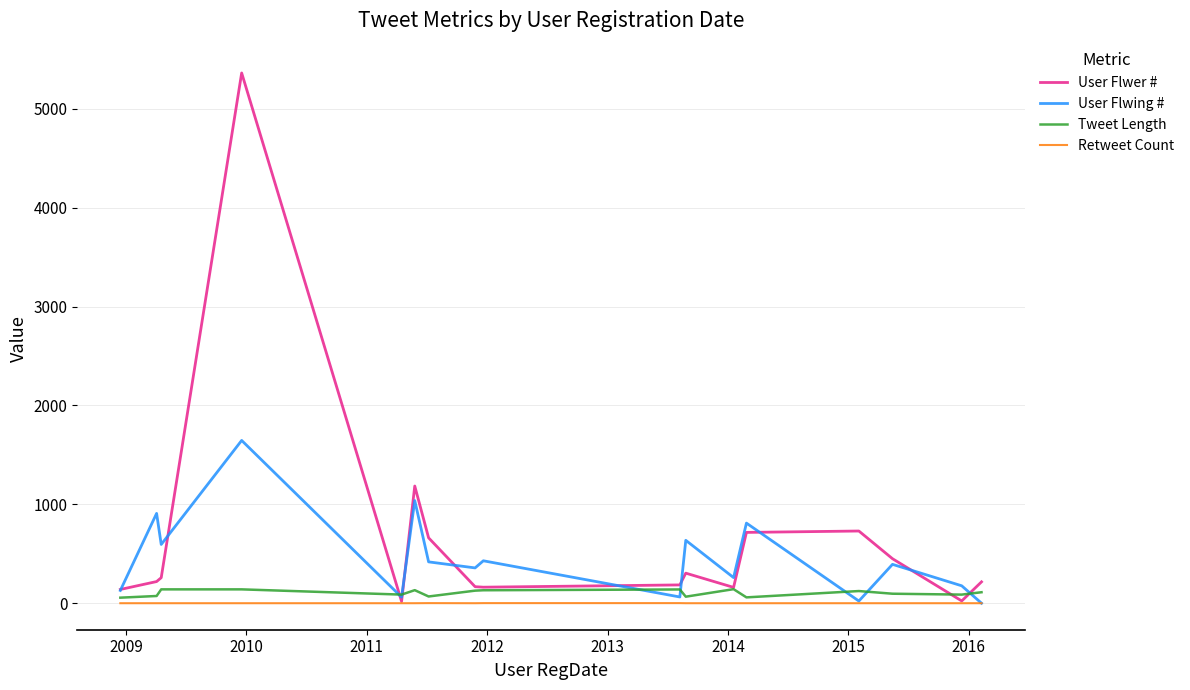

What is the highest value of the Tweet Length series?

142